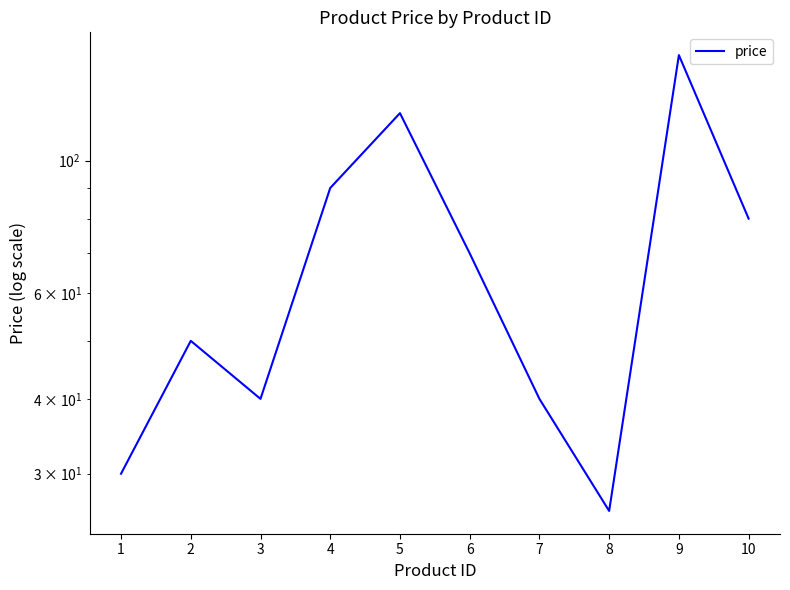

Approximately how many times larger is the value at 8 compared to 9?

0.2